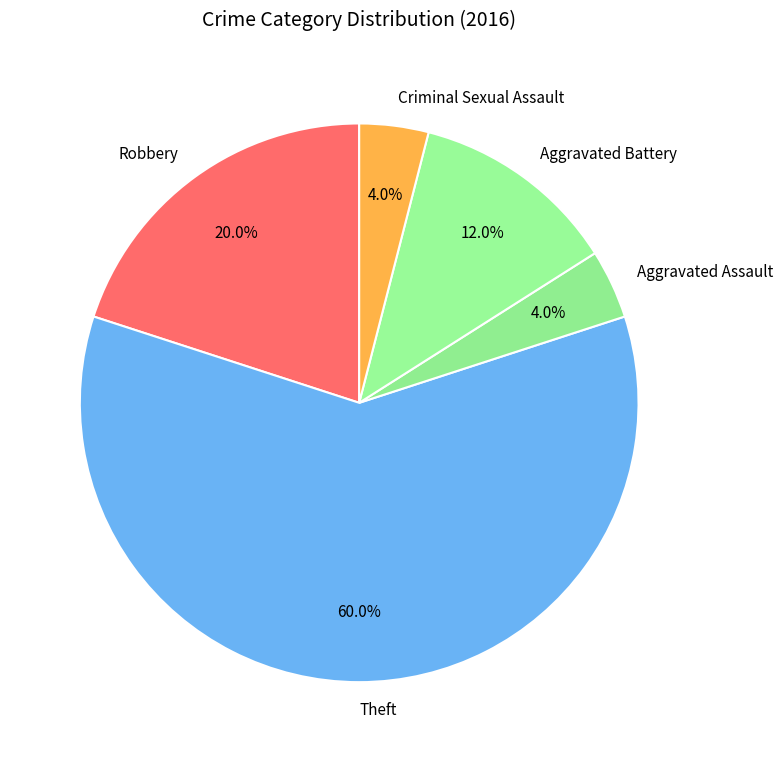

Does Robbery represent more than half of the total?

No